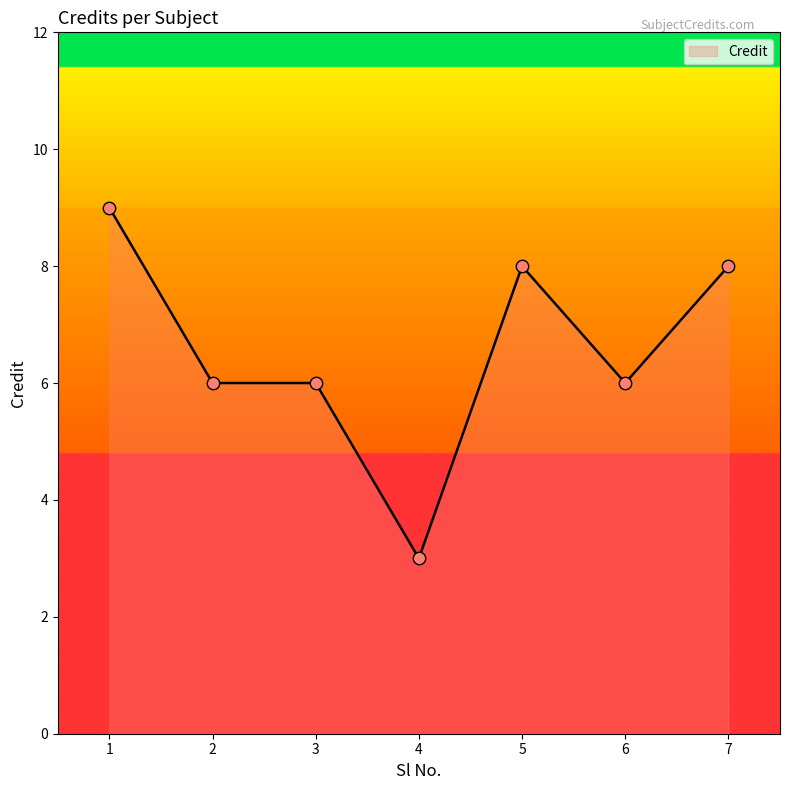

What is the change in value from 1 to 6?

-3